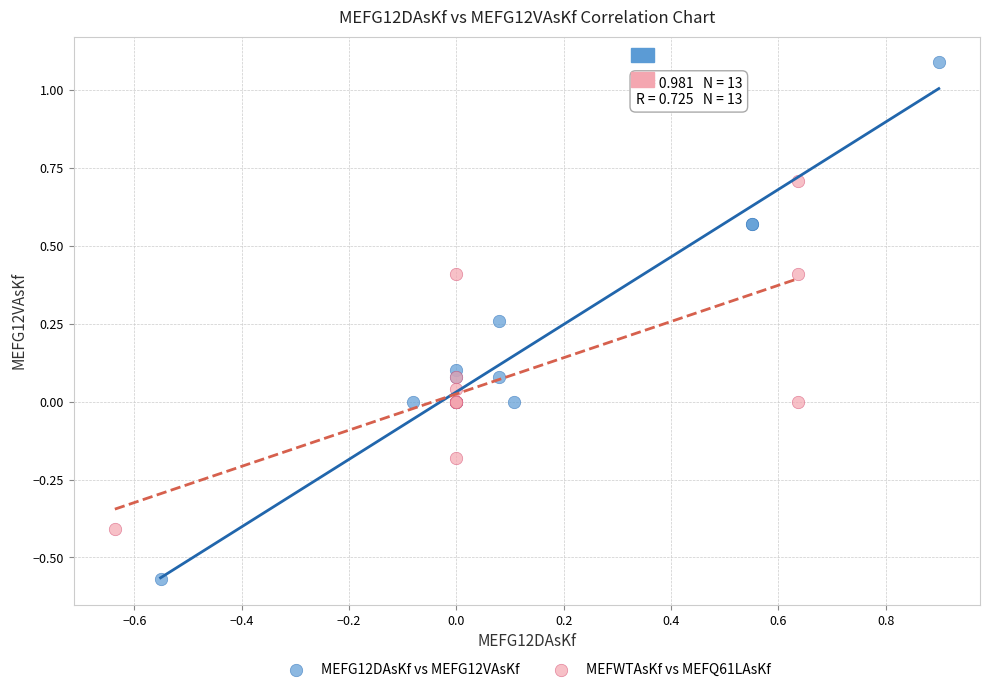

Which series contains the highest Y value?

MEFG12DAsKf vs MEFG12VAsKf